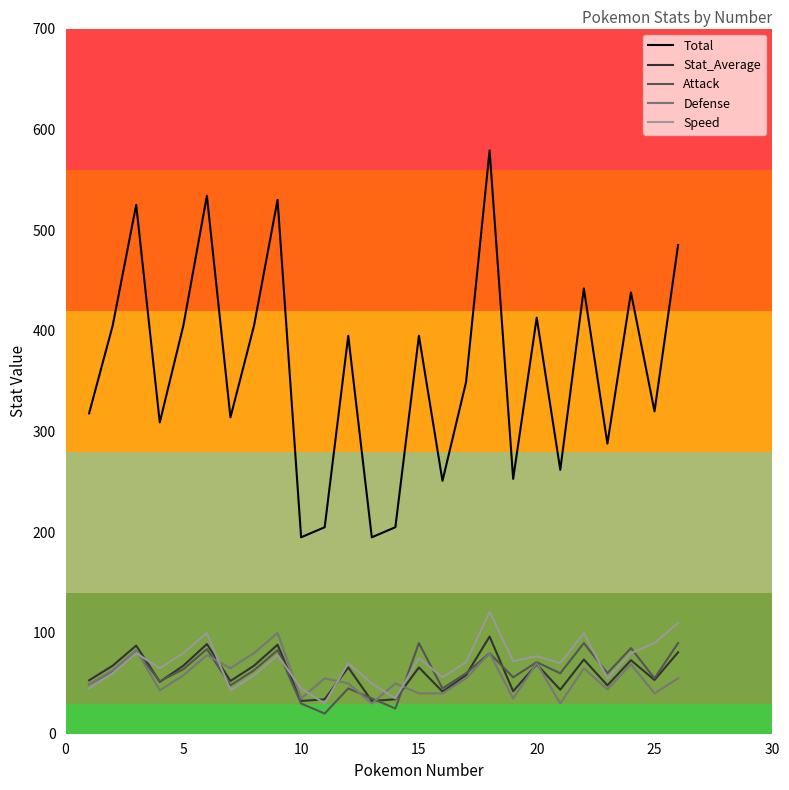

In Defense, how many points are higher than both neighbors (excluding endpoints)?

9